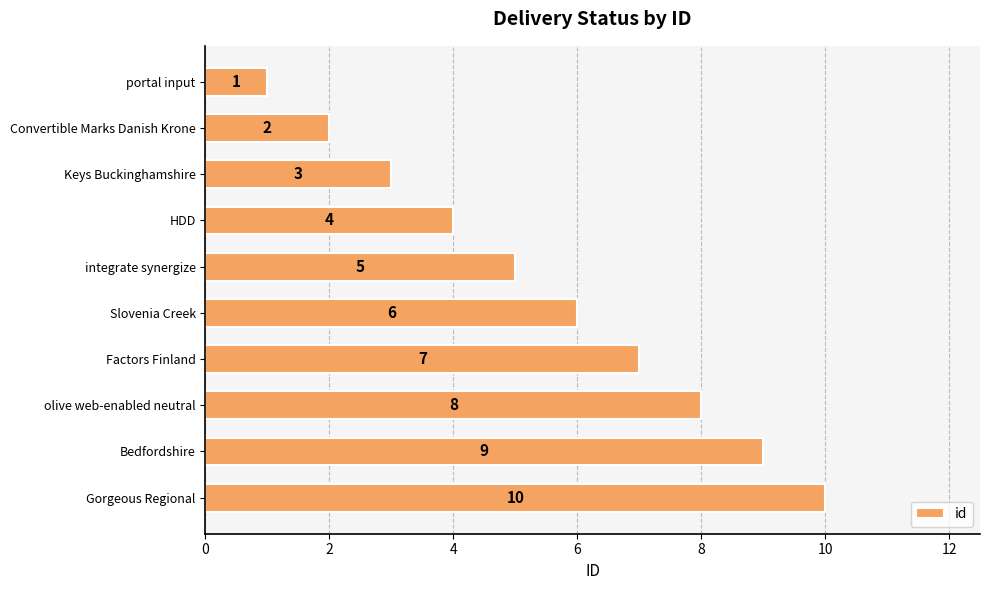

Rank the categories by value from highest to lowest.

Gorgeous Regional, Bedfordshire, olive web-enabled neutral, Factors Finland, Slovenia Creek, integrate synergize, HDD, Keys Buckinghamshire, Convertible Marks Danish Krone, portal input